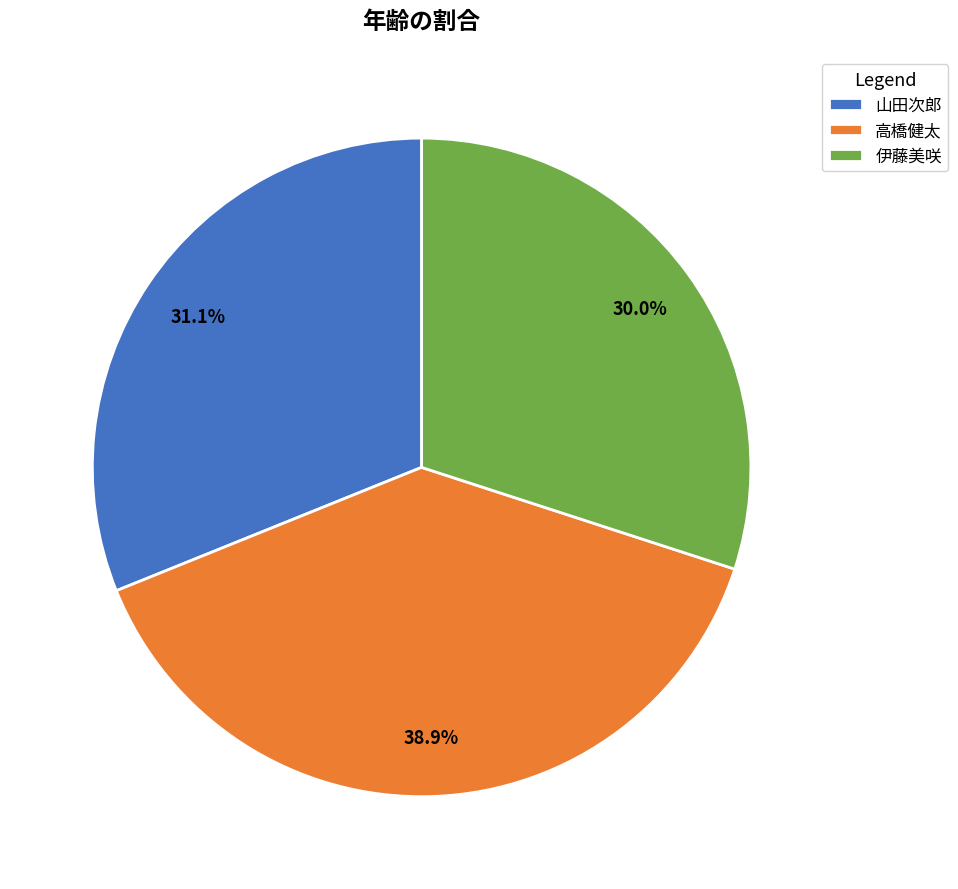

To the nearest percent, what portion does 高橋健太 represent?

39%